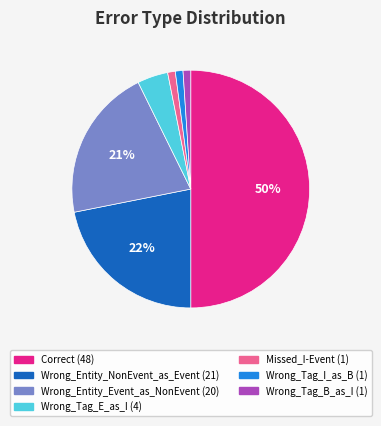

Is the sum of Wrong_Tag_I_as_B and Wrong_Tag_E_as_I greater than half?

No